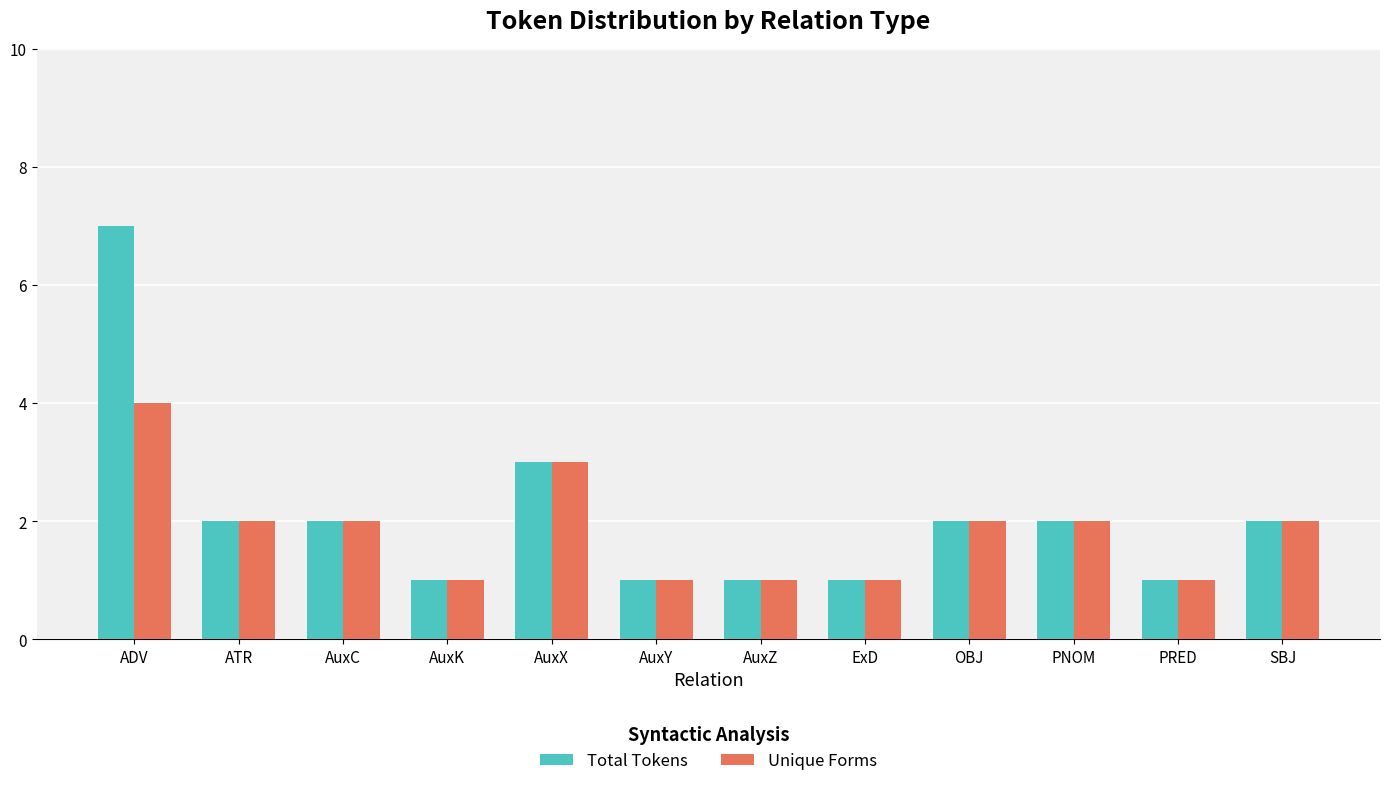

The value of Total Tokens at AuxK is 0. True or false?

False